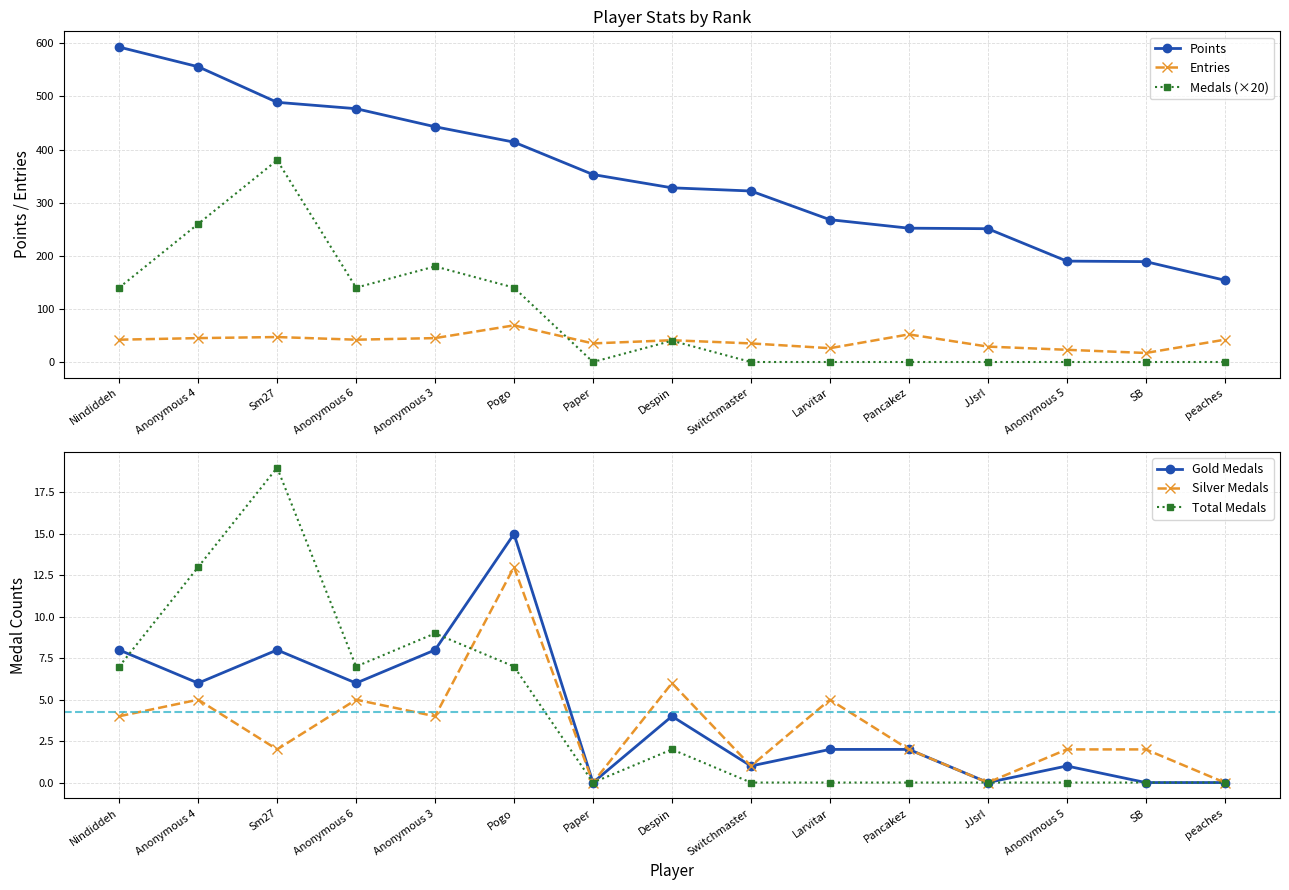

Read the Points value at Sm27, to the nearest 5.

490